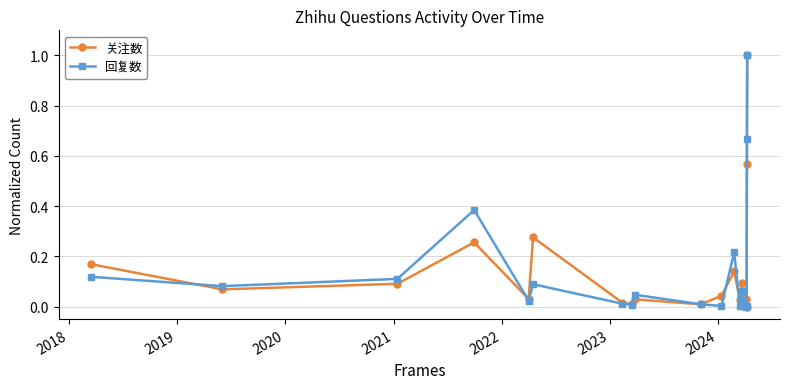

How many interior local valleys does the 关注数 series have?

7